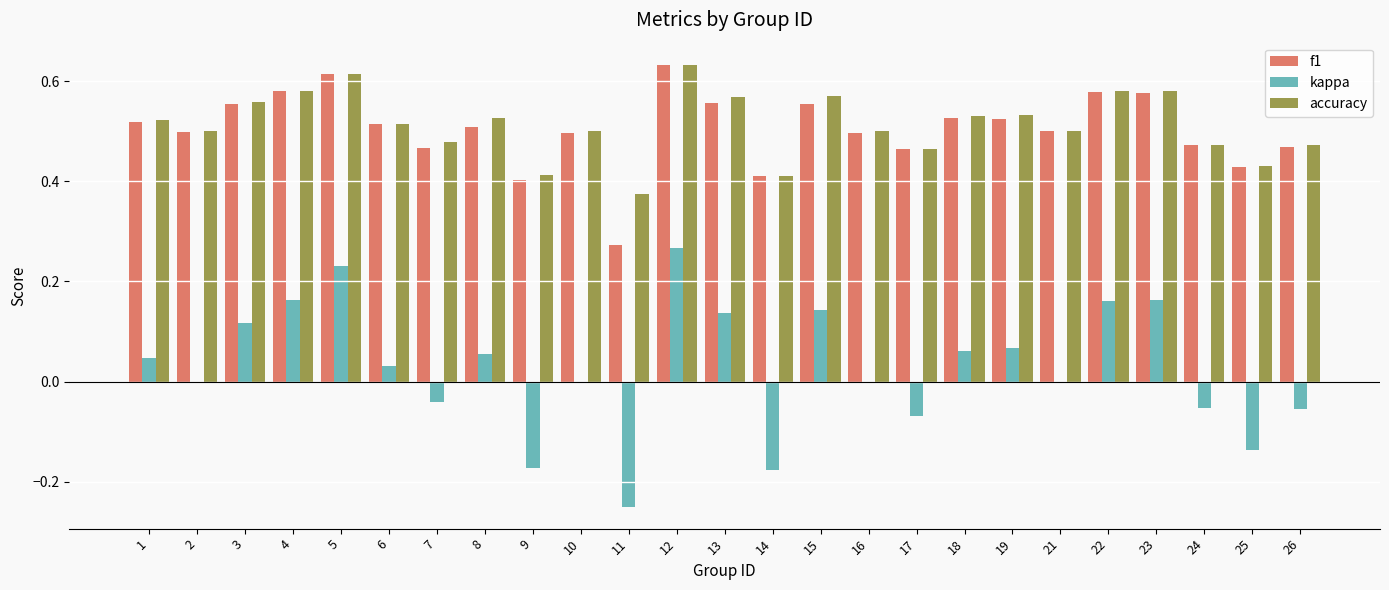

Which series changed the most between 1 and 4?

kappa